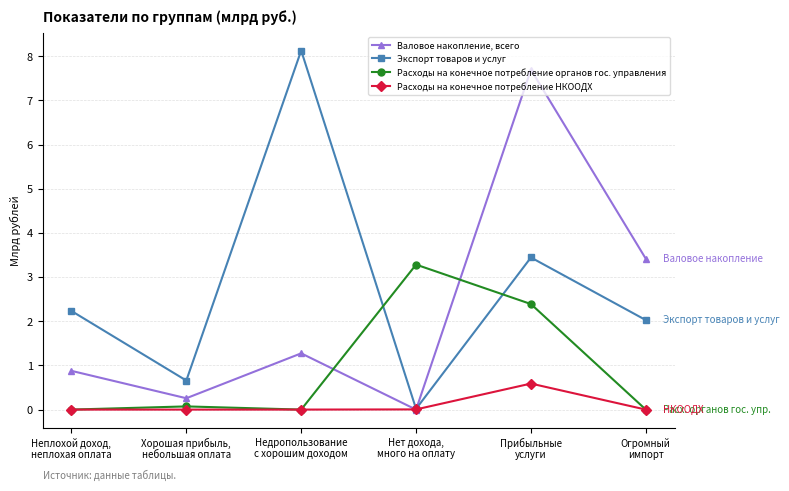

What is the spread (max minus min) of values at Нет дохода,
много на оплату?

3.3